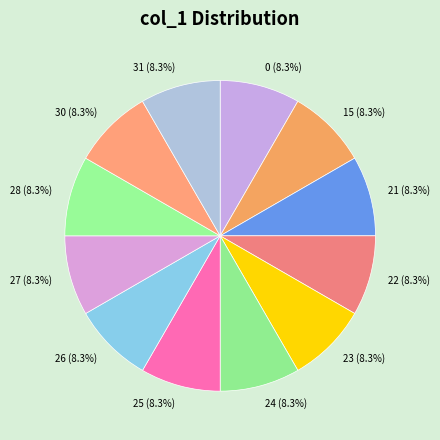

What portion of the pie excludes 28?

91.7%